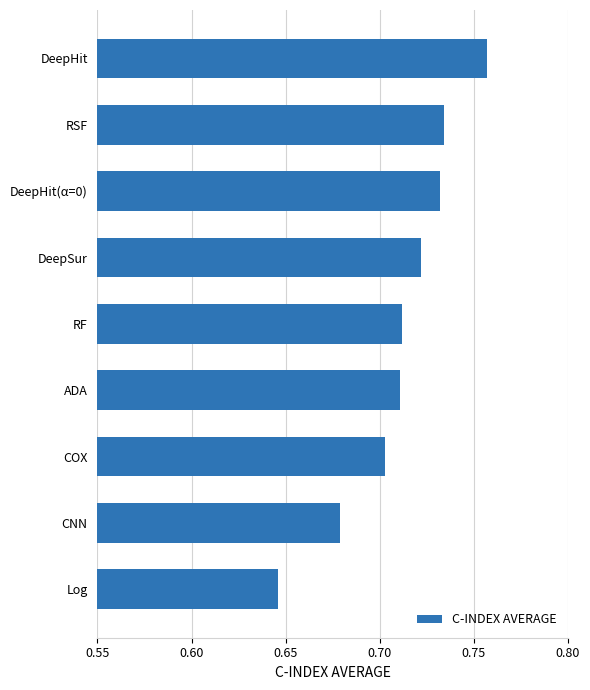

Which label corresponds to the largest value in the chart?

DeepHit